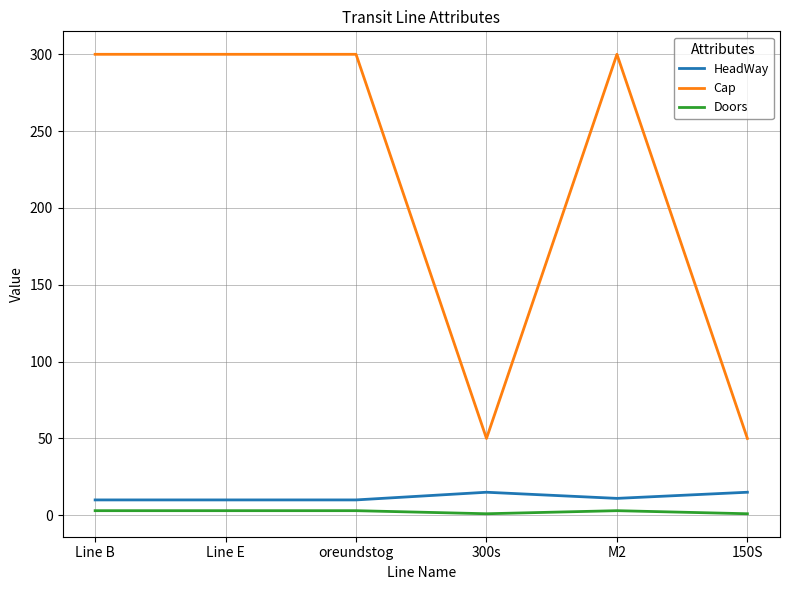

True or false: Cap and Doors intersect in this chart.

False